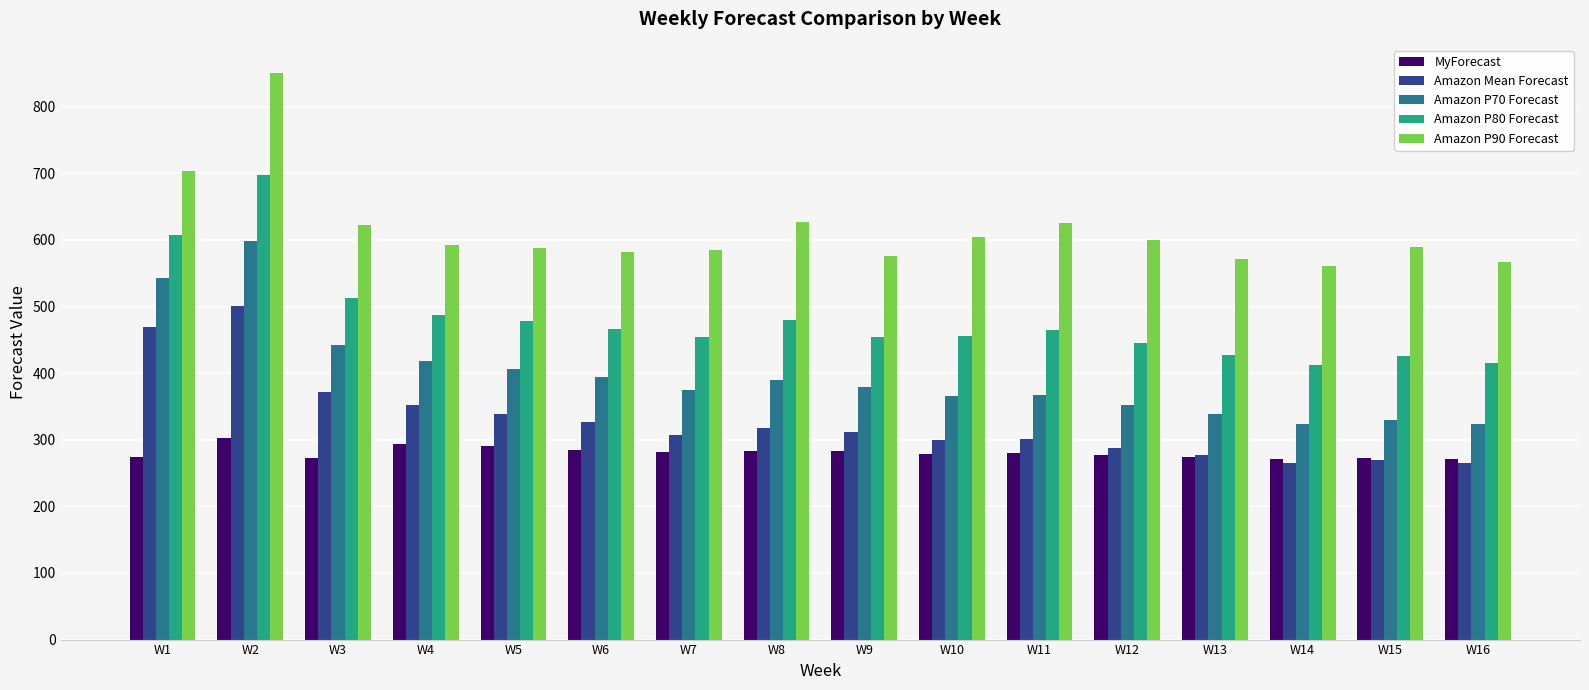

At which category is the sum across all series the highest?

W2